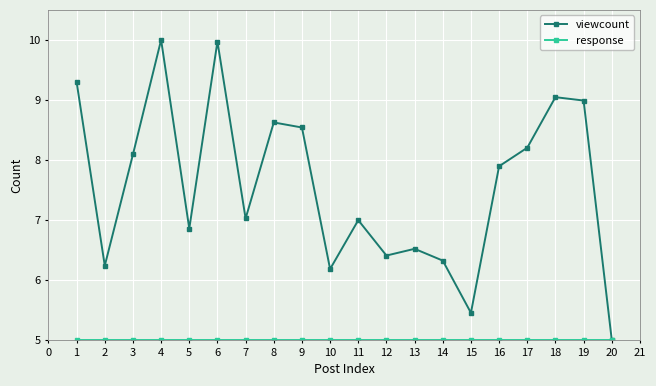

Where is the first local minimum for viewcount?

2